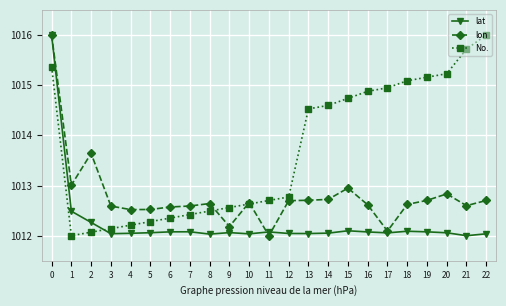

At which label is lat closest to 1014?

1